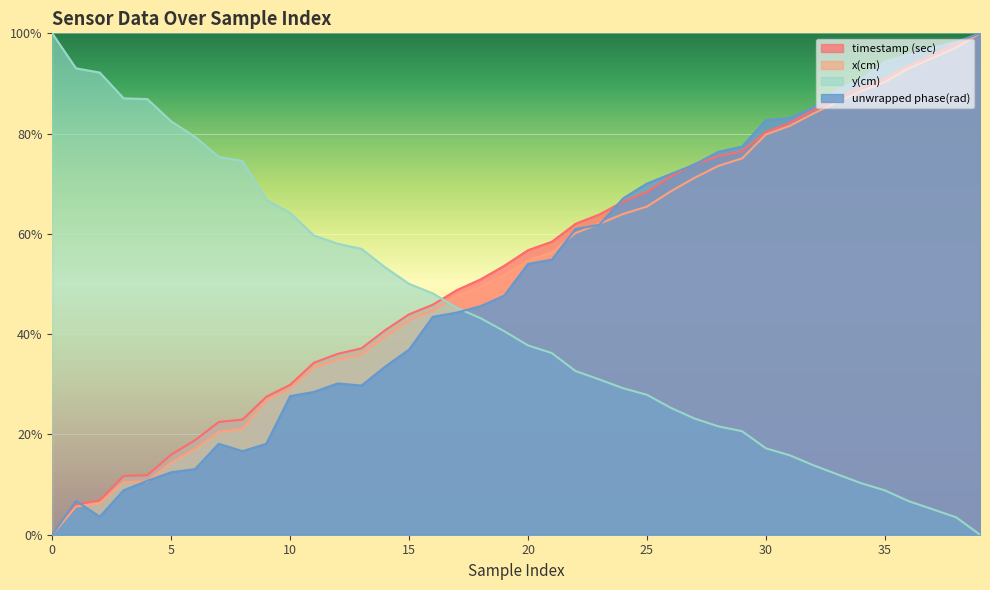

Between 9 and 37, which series saw the biggest shift?

unwrapped phase(rad)